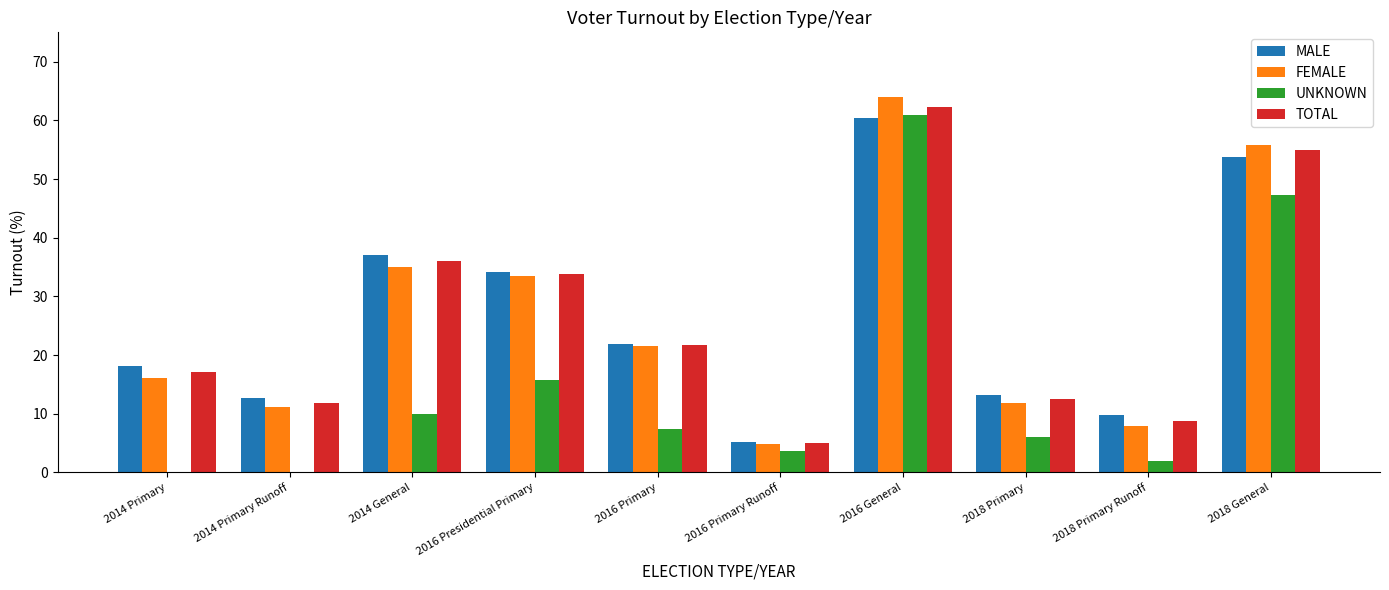

Between 2016 Primary and 2018 Primary, which series saw the biggest shift?

FEMALE